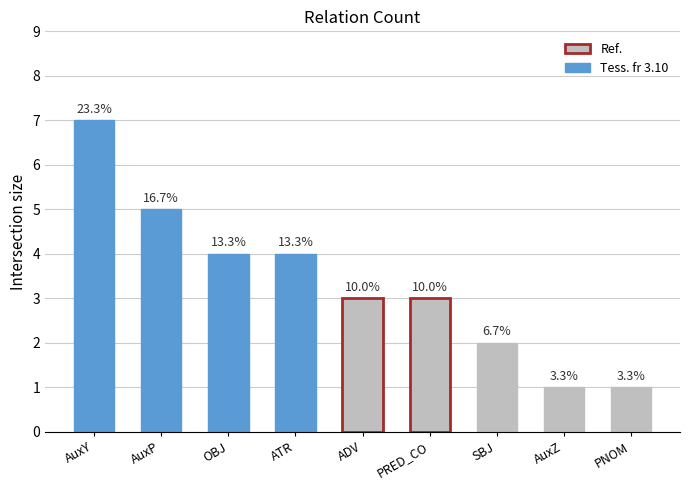

What is the value of the 3rd bar from the left?

4